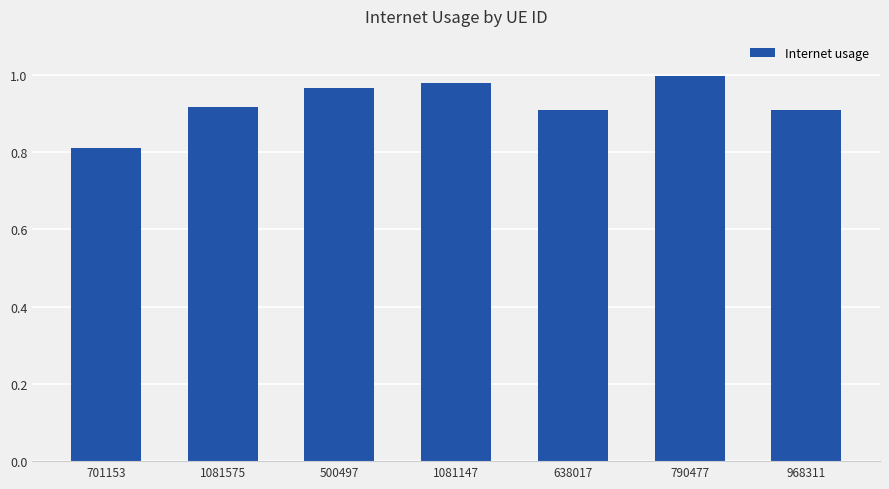

The value at 1081147 is 1.7. True or false?

False